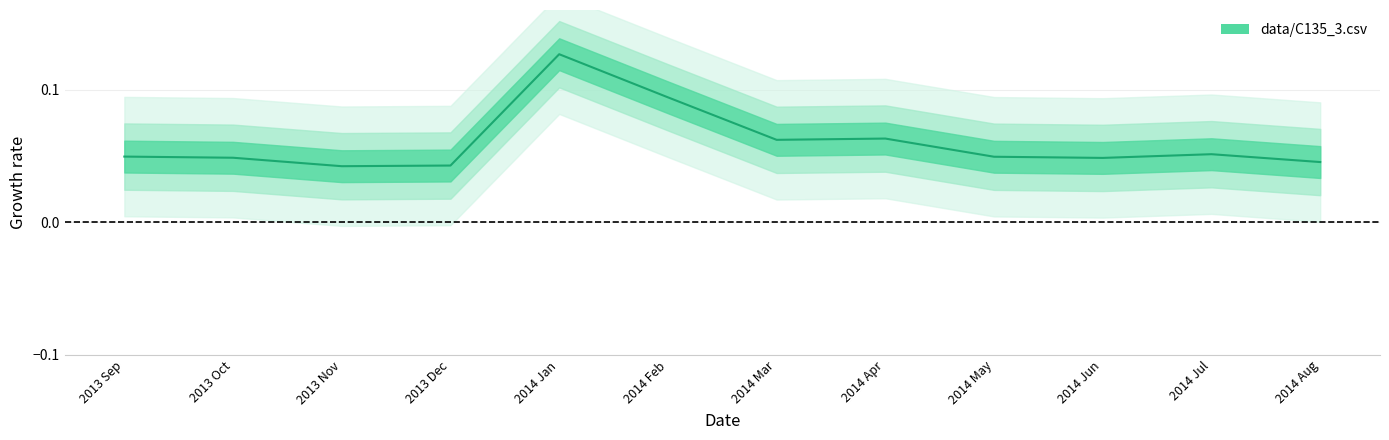

Rank the categories by value from lowest to highest.

2013 Nov, 2013 Dec, 2014 Aug, 2014 Jun, 2013 Oct, 2014 May, 2013 Sep, 2014 Jul, 2014 Mar, 2014 Apr, 2014 Feb, 2014 Jan